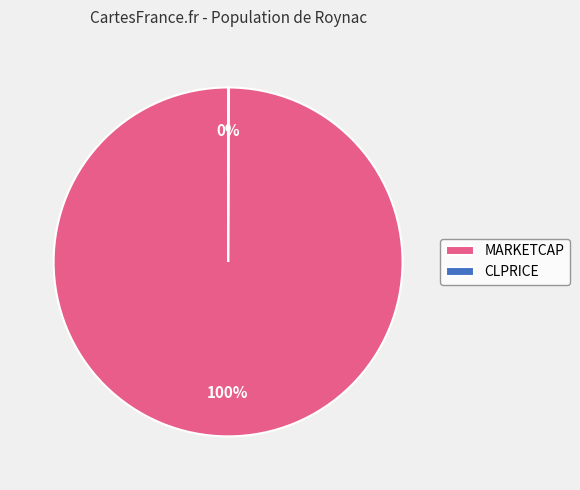

What is the majority slice?

MARKETCAP